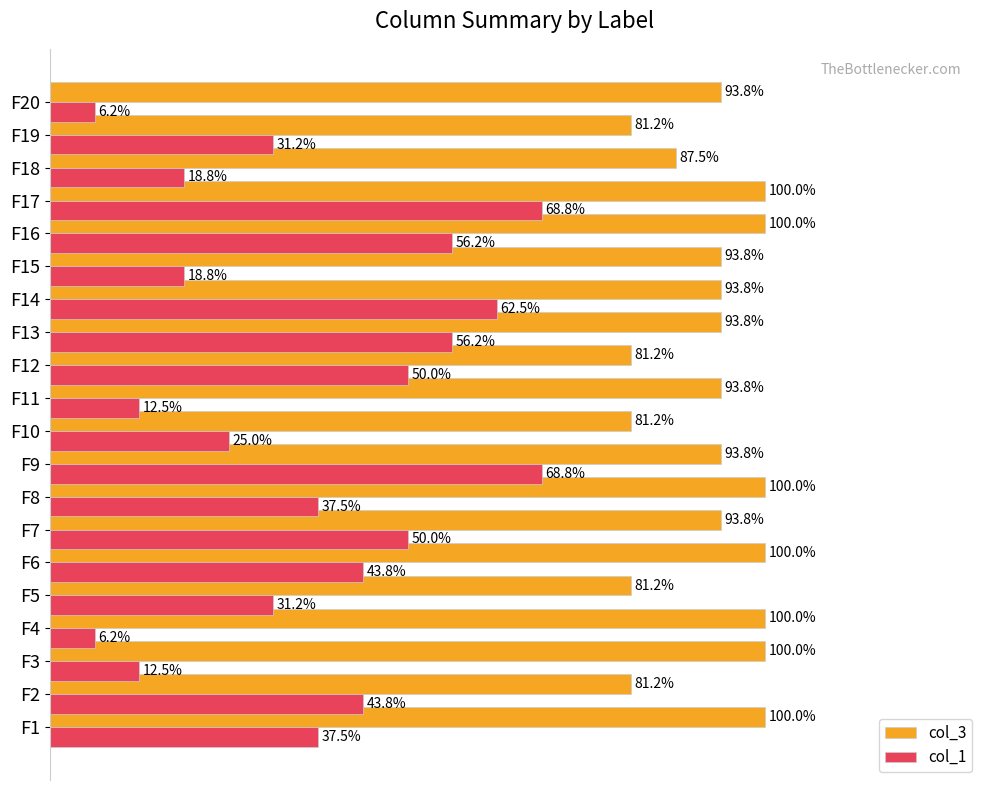

Rank the series by their average value, from lowest to highest.

col_1, col_3